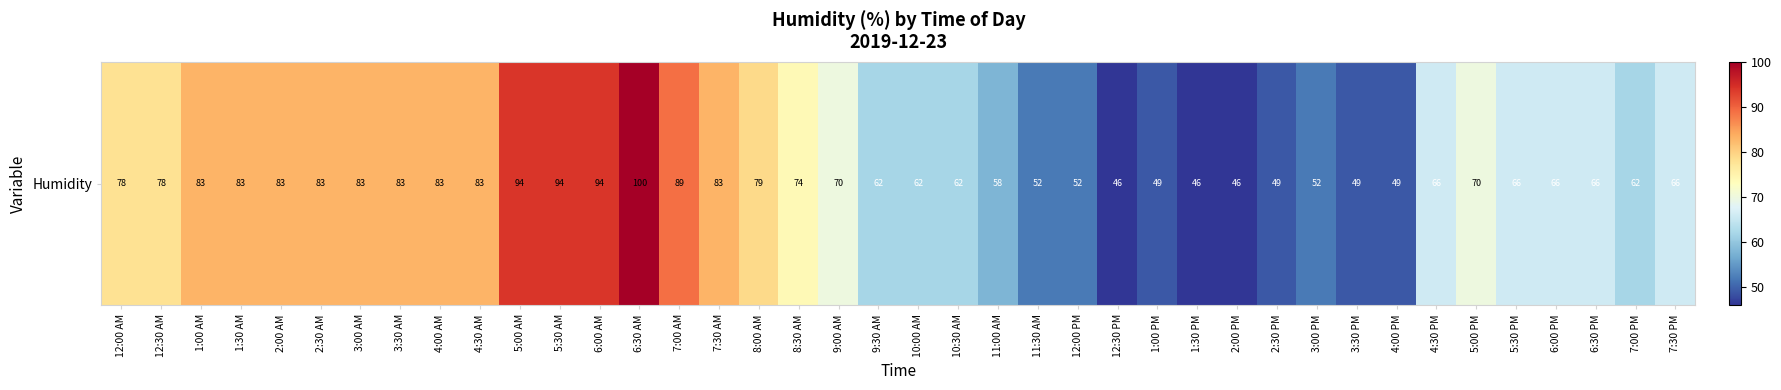

Rank the categories by value from lowest to highest.

12:30 PM, 1:30 PM, 2:00 PM, 1:00 PM, 2:30 PM, 3:30 PM, 4:00 PM, 11:30 AM, 12:00 PM, 3:00 PM, 11:00 AM, 9:30 AM, 10:00 AM, 10:30 AM, 7:00 PM, 4:30 PM, 5:30 PM, 6:00 PM, 6:30 PM, 7:30 PM, 9:00 AM, 5:00 PM, 8:30 AM, 12:00 AM, 12:30 AM, 8:00 AM, 1:00 AM, 1:30 AM, 2:00 AM, 2:30 AM, 3:00 AM, 3:30 AM, 4:00 AM, 4:30 AM, 7:30 AM, 7:00 AM, 5:00 AM, 5:30 AM, 6:00 AM, 6:30 AM